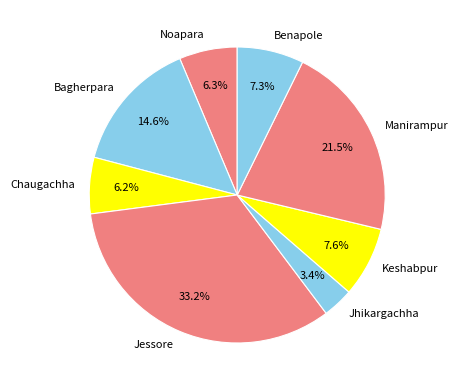

Count the number of slices in the pie.

8